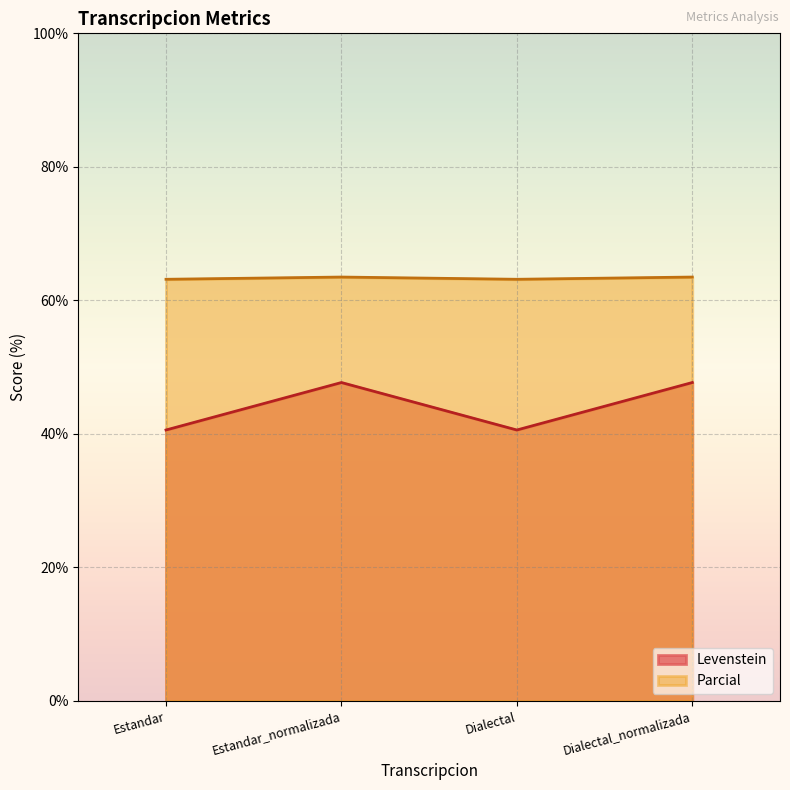

Which series has the largest total across all categories?

Parcial